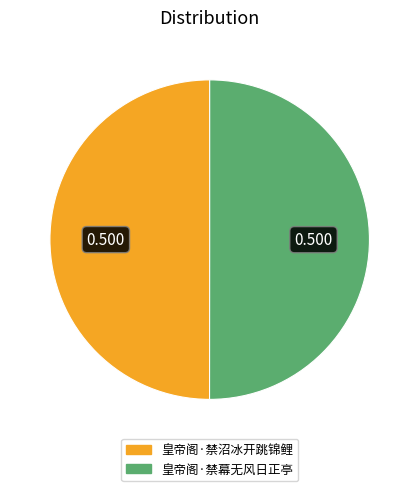

Do 皇帝阁·禁沼冰开跳锦鲤 and 皇帝阁·禁幕无风日正亭 together represent more than half of the pie?

Yes